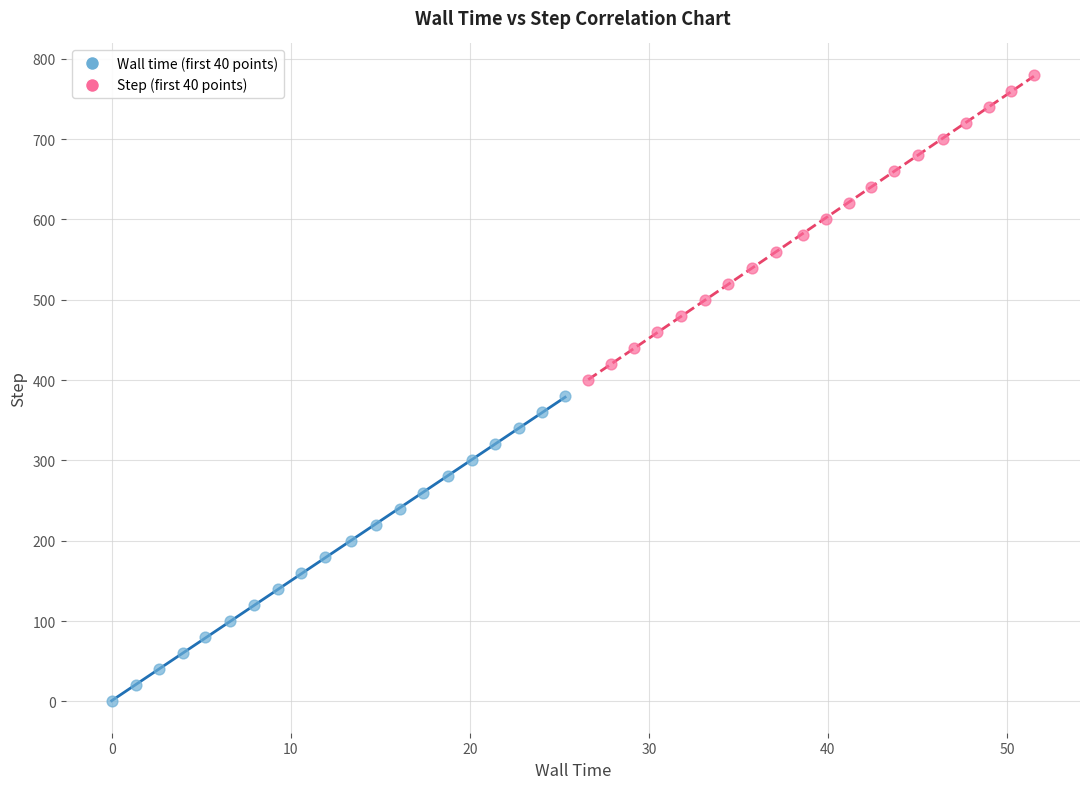

Which series reaches the minimum Y coordinate?

Wall time (first 40 points)